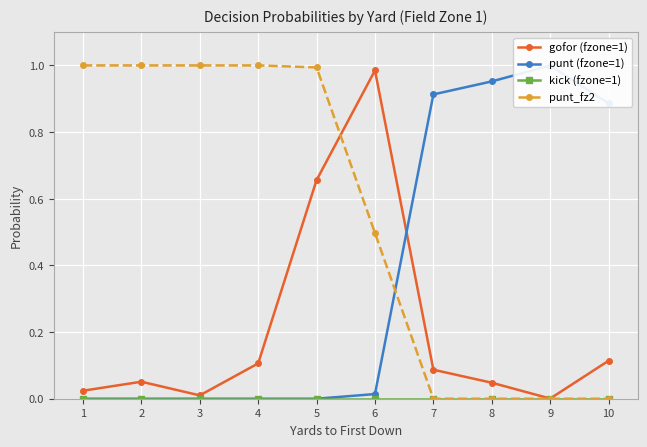

Count the number of data series in this chart.

4